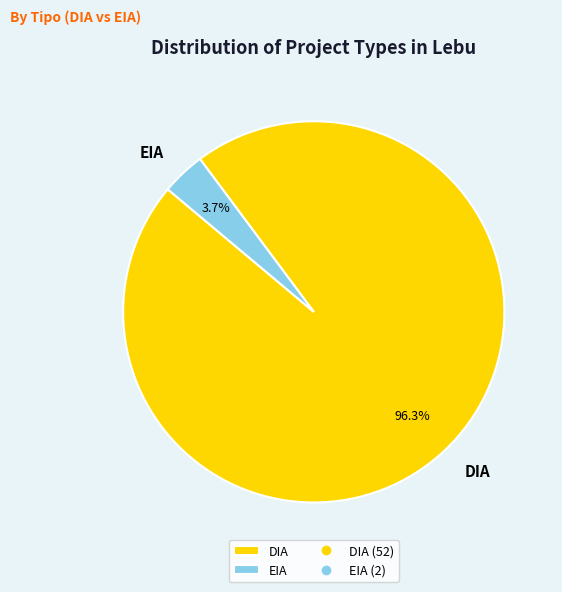

Rank the categories by value from highest to lowest.

DIA, EIA